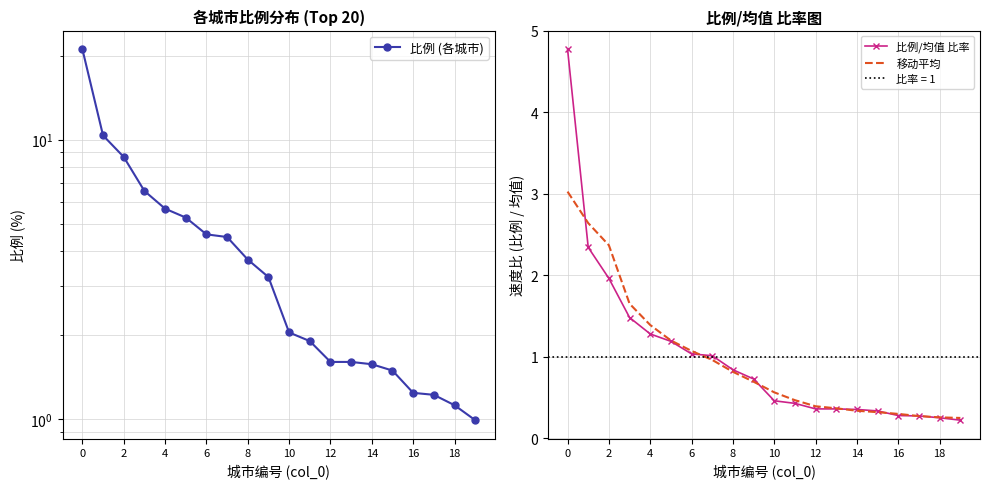

The 比例/均值 比率 series shows 0.3 at 8. True or false?

False